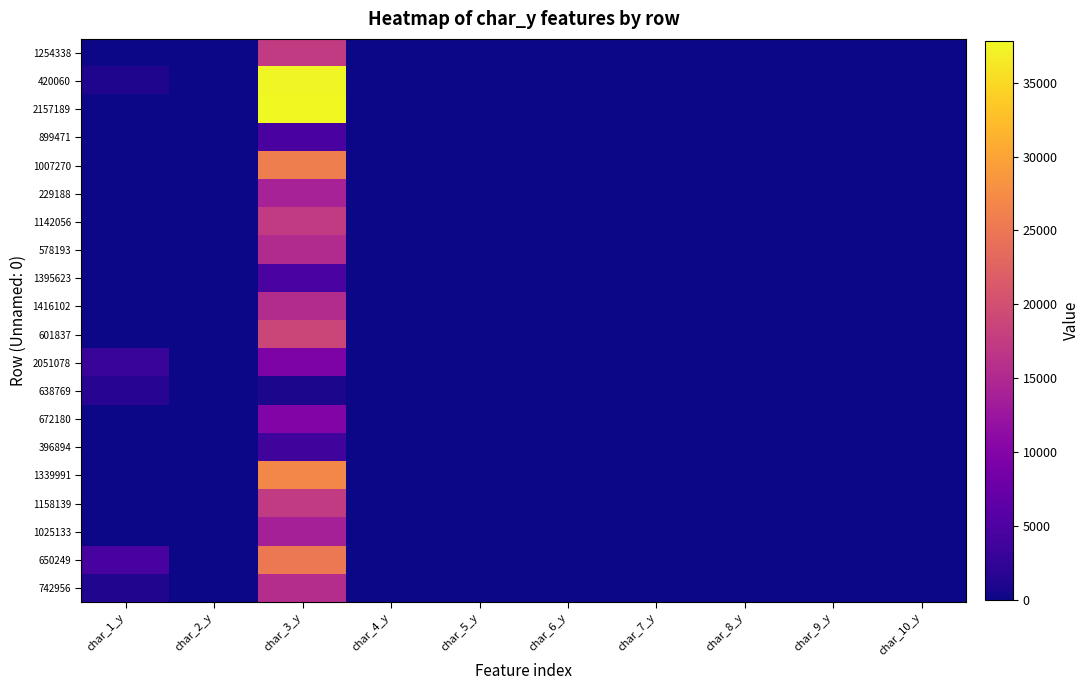

Rank the series at char_6_y from highest to lowest value.

899471, 1007270, 1142056, 672180, 1339991, 1158139, 742956, 638769, 1254338, 578193, 1395623, 420060, 2157189, 601837, 229188, 396894, 1025133, 650249, 1416102, 2051078